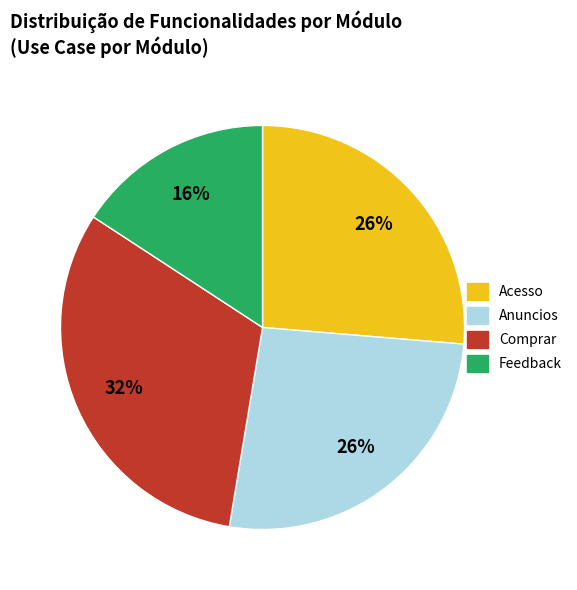

True or false: Acesso accounts for 26% of the total.

True